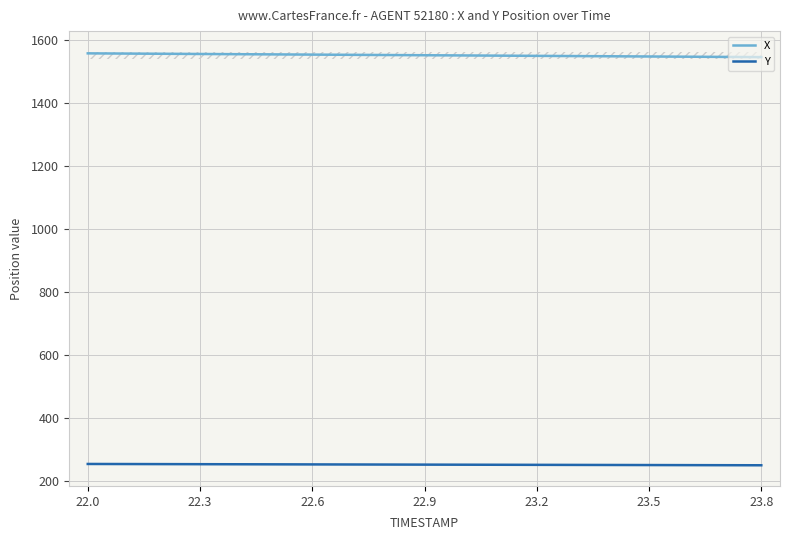

What is the value of the X point at the 16th from the left?

1548.5